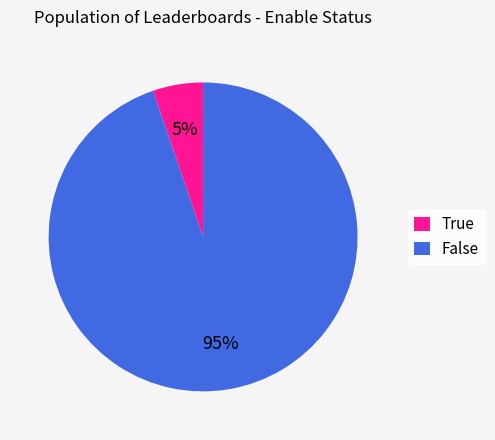

Is there any slice that represents more than half of the pie?

Yes